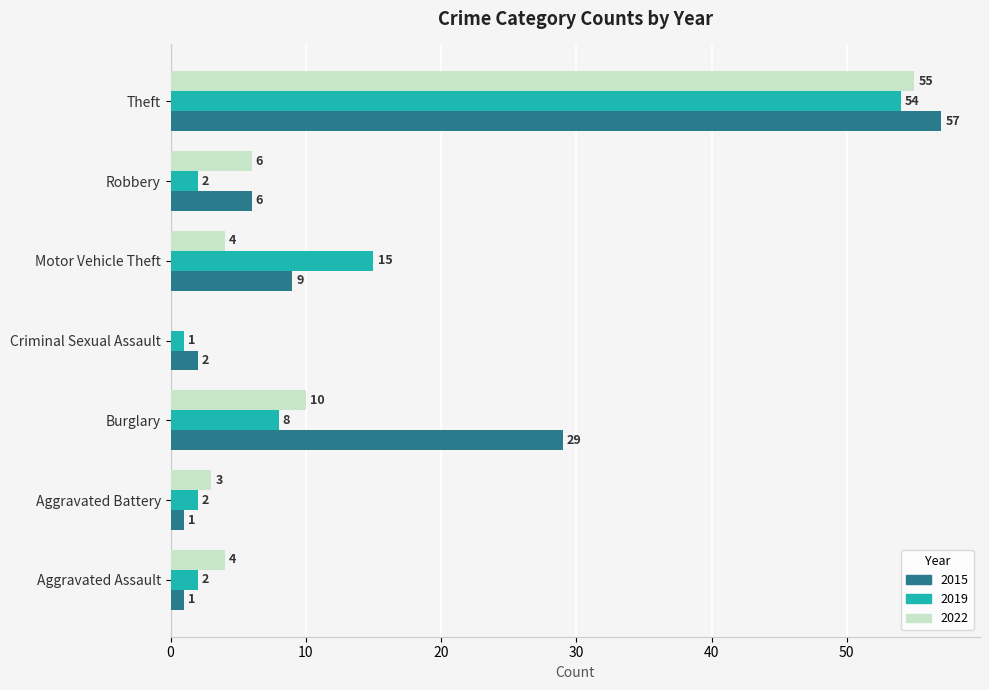

What is the maximum value shown in the chart?

57